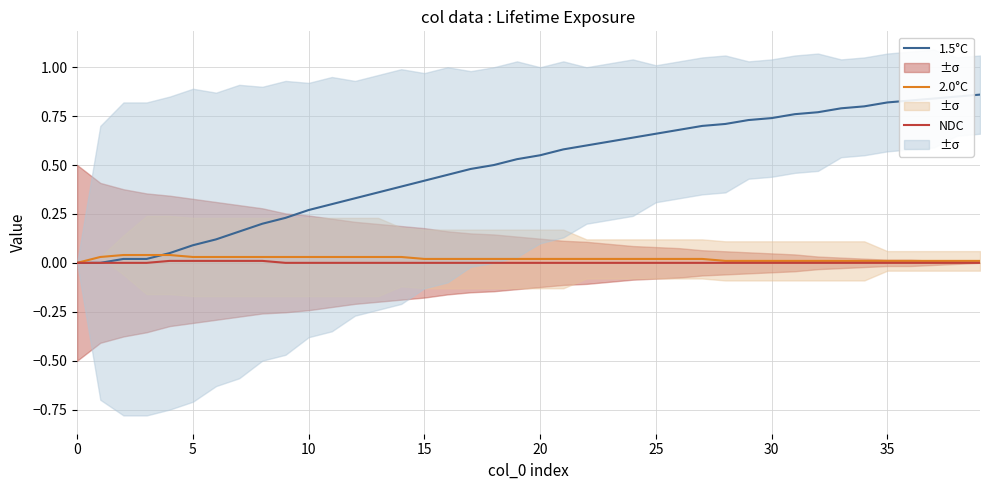

Count the number of data series in this chart.

3